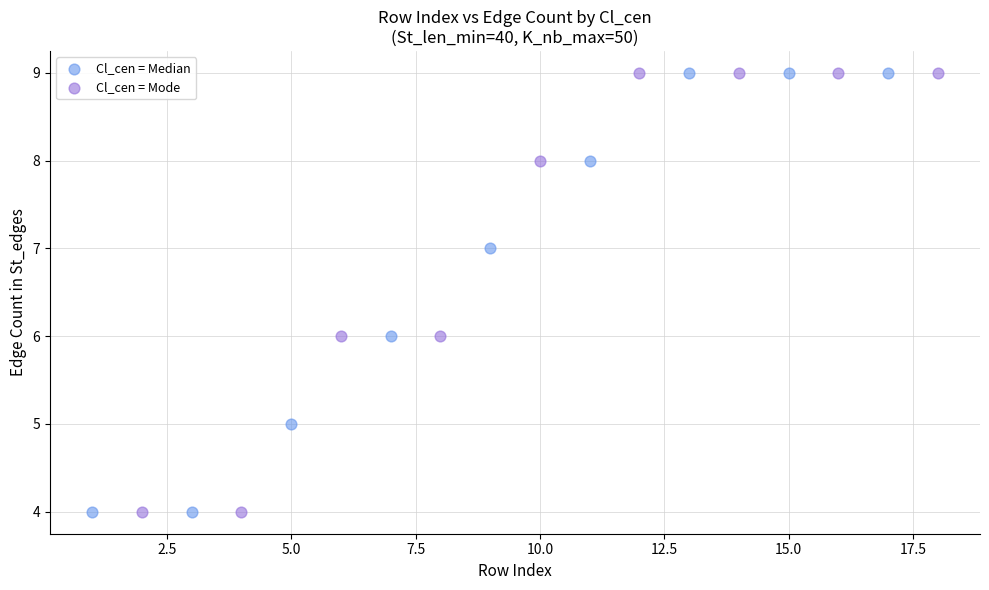

What are all the series names shown in the legend?

Cl_cen = Median, Cl_cen = Mode